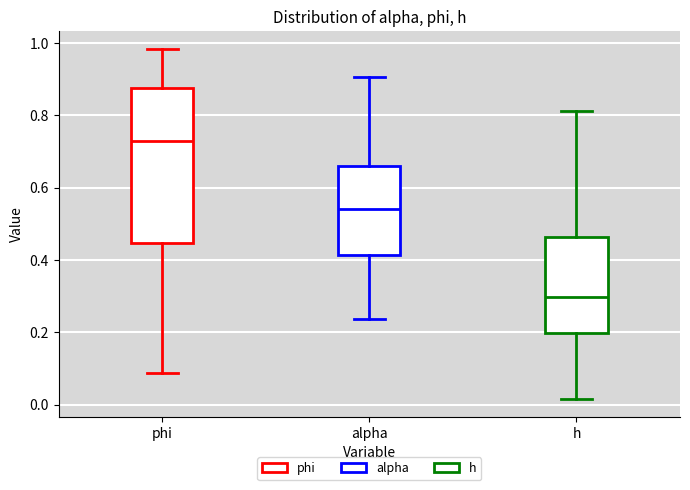

Comparing the boxes themselves (not the whiskers), which one is the tallest?

phi